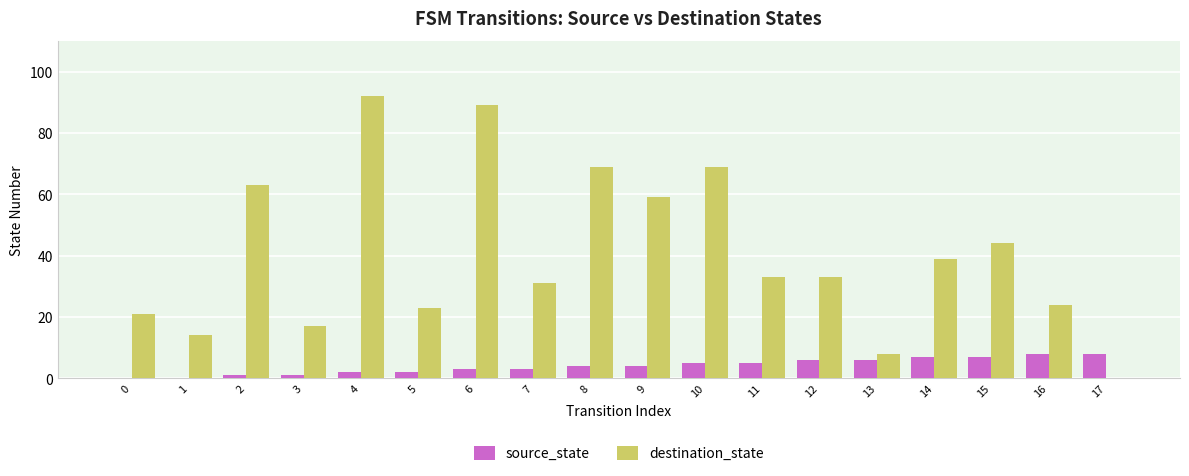

Which label corresponds to the largest value in the chart?

4